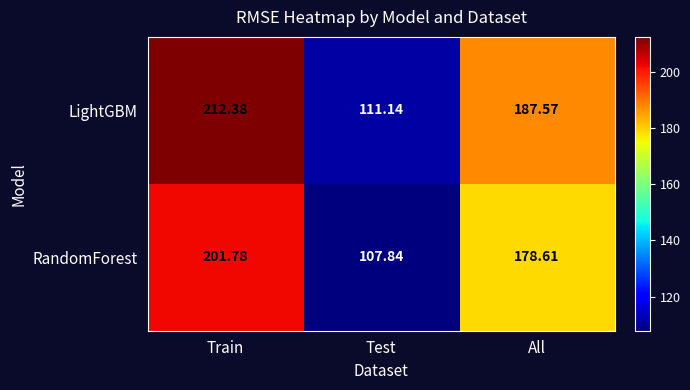

Which series has the largest range (max minus min)?

LightGBM